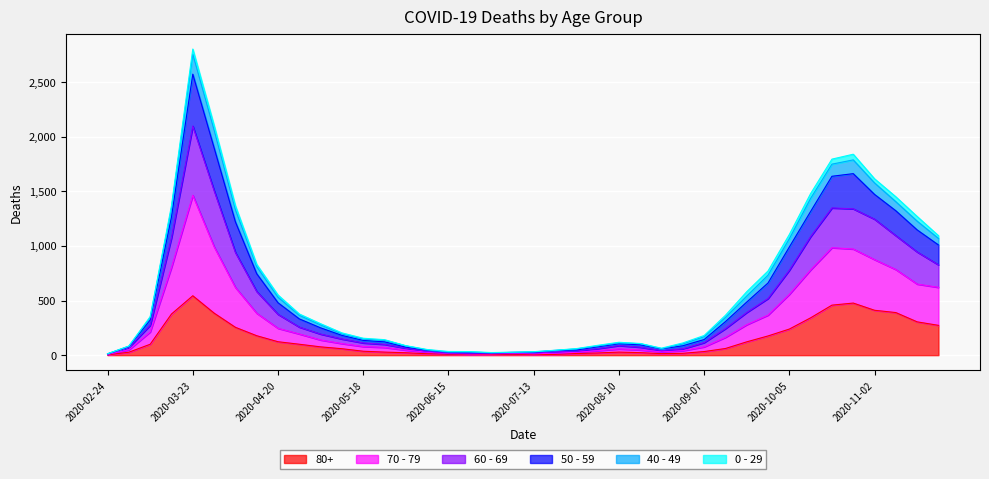

What position from the left is 2020-04-13?

8